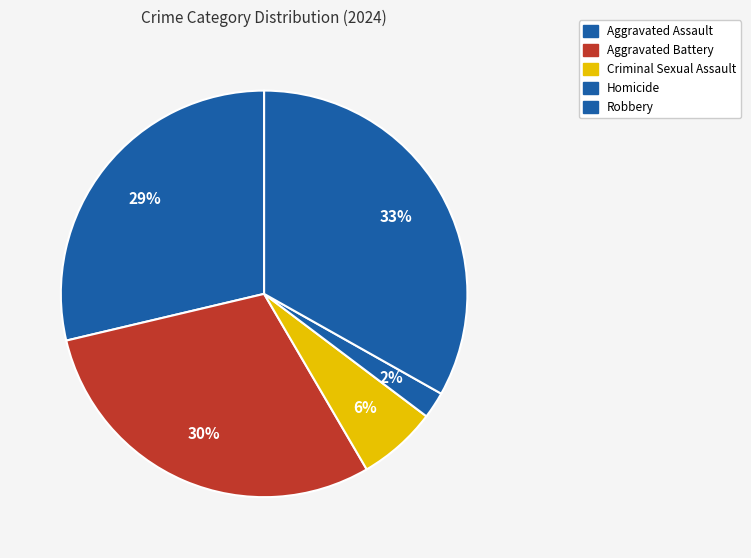

To the nearest percent, what is the average slice percentage?

20%